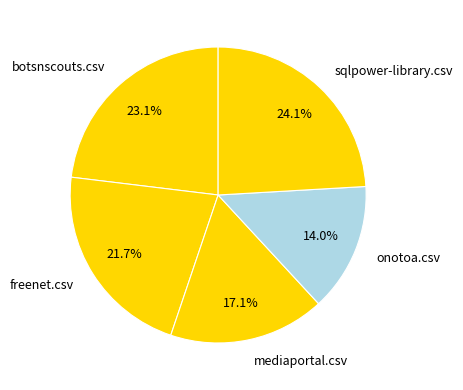

The mediaportal.csv slice represents 31% of the pie. True or false?

False